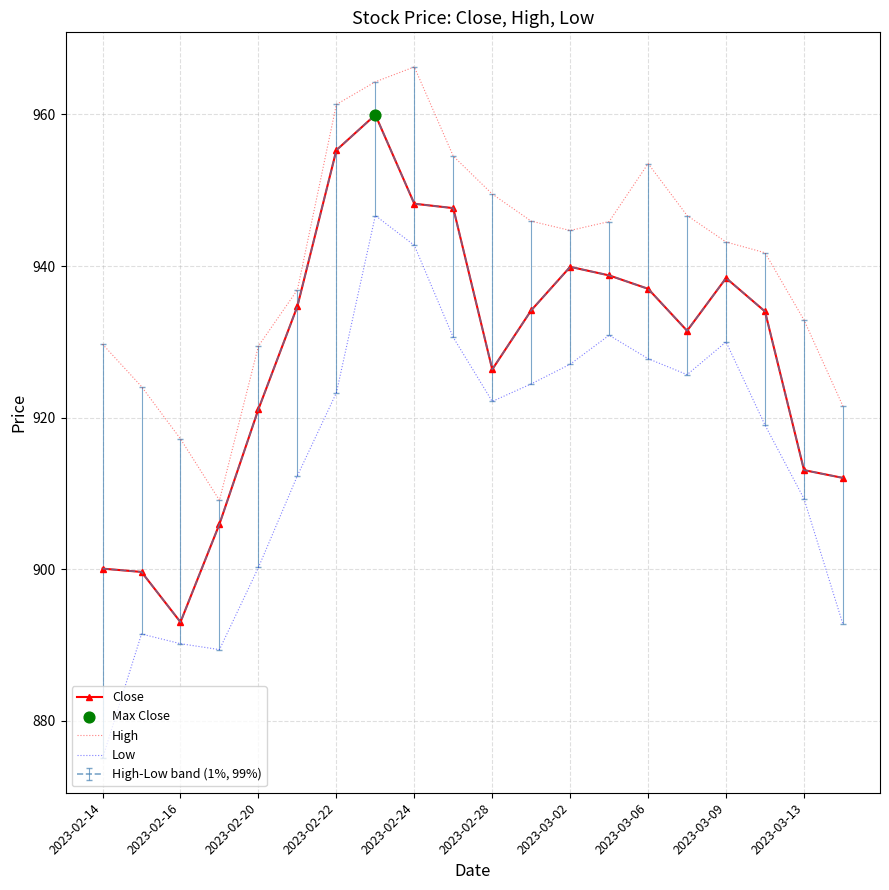

At how many categories does at least one series exceed 964?

2